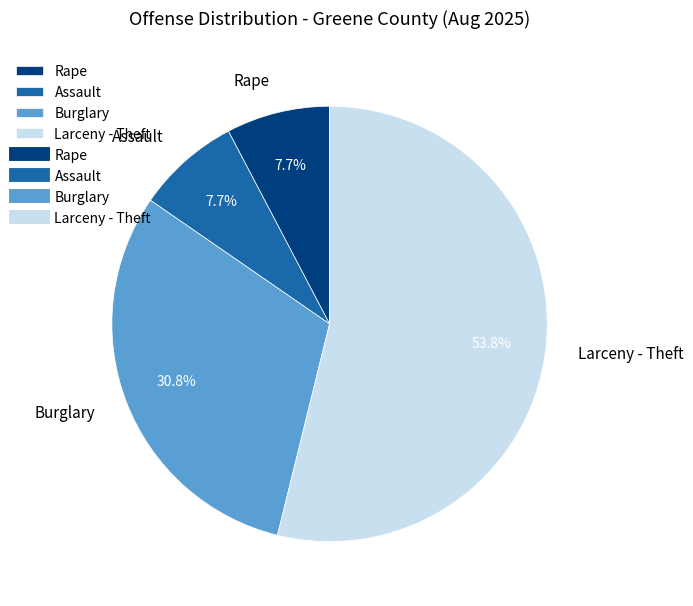

Is there a majority slice in this chart?

Yes